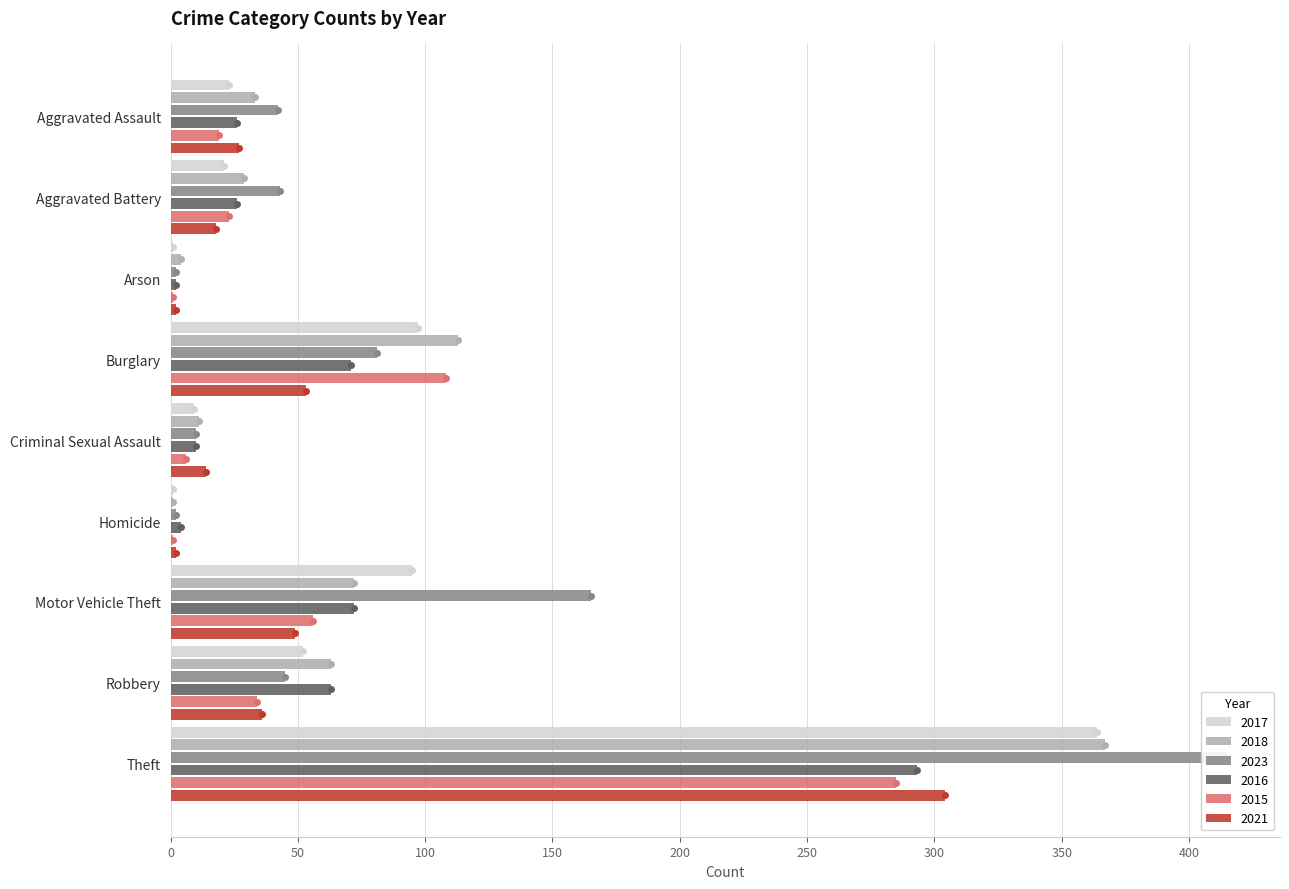

What is the difference between the maximum and second lowest values in the 2016 series?

289